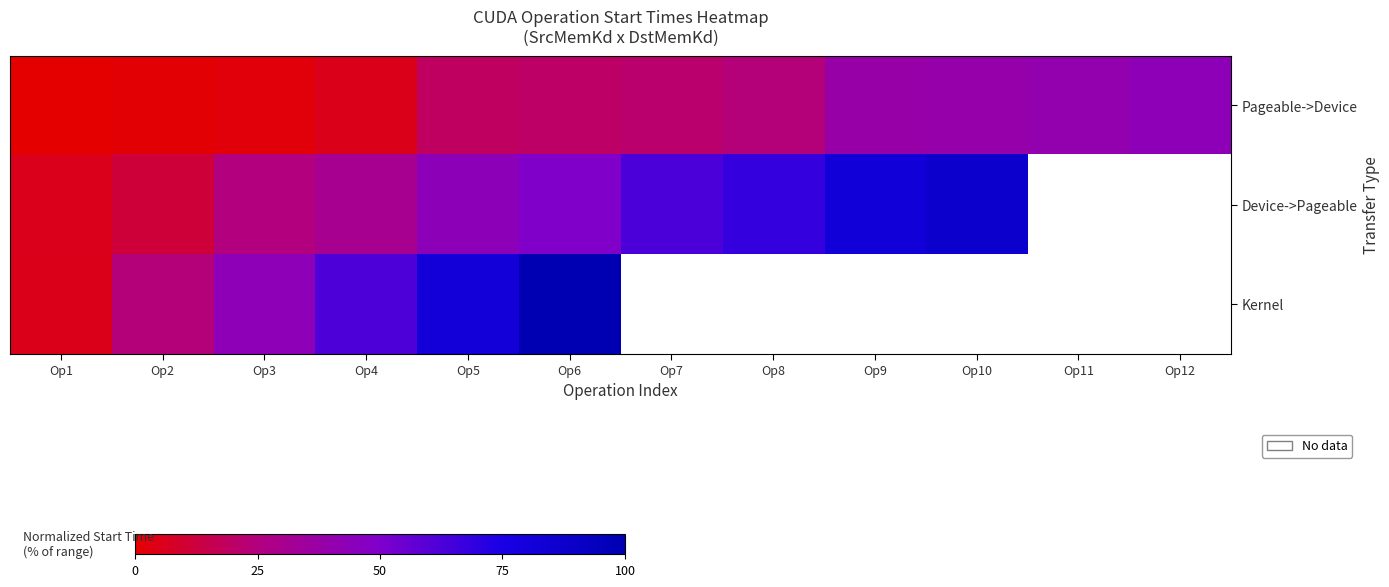

True or false: Pageable->Device has a value of 19.1 at Op5.

True